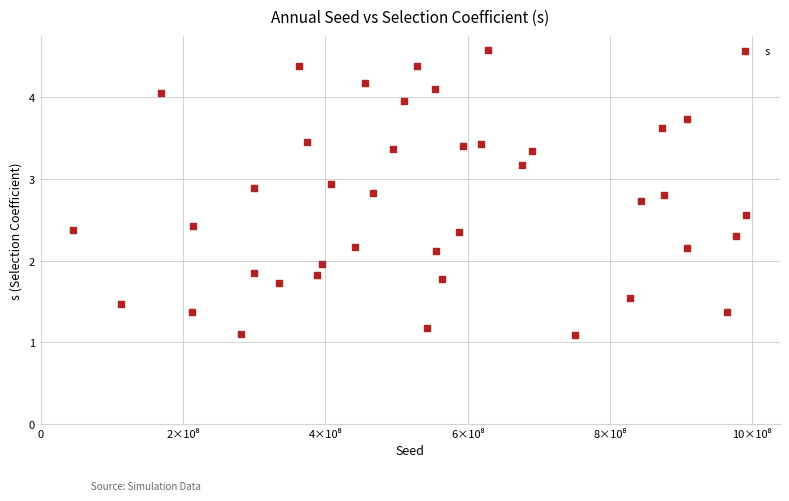

What is the range of Y values (max minus min)?

3.5